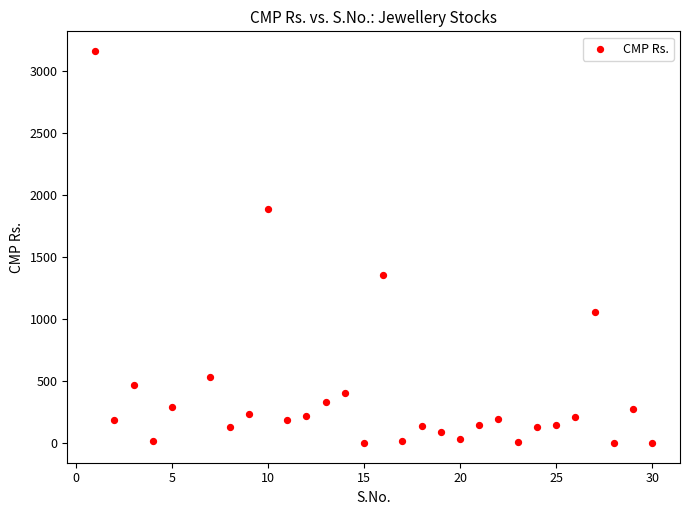

What is the range of Y values (max minus min)?

3161.8